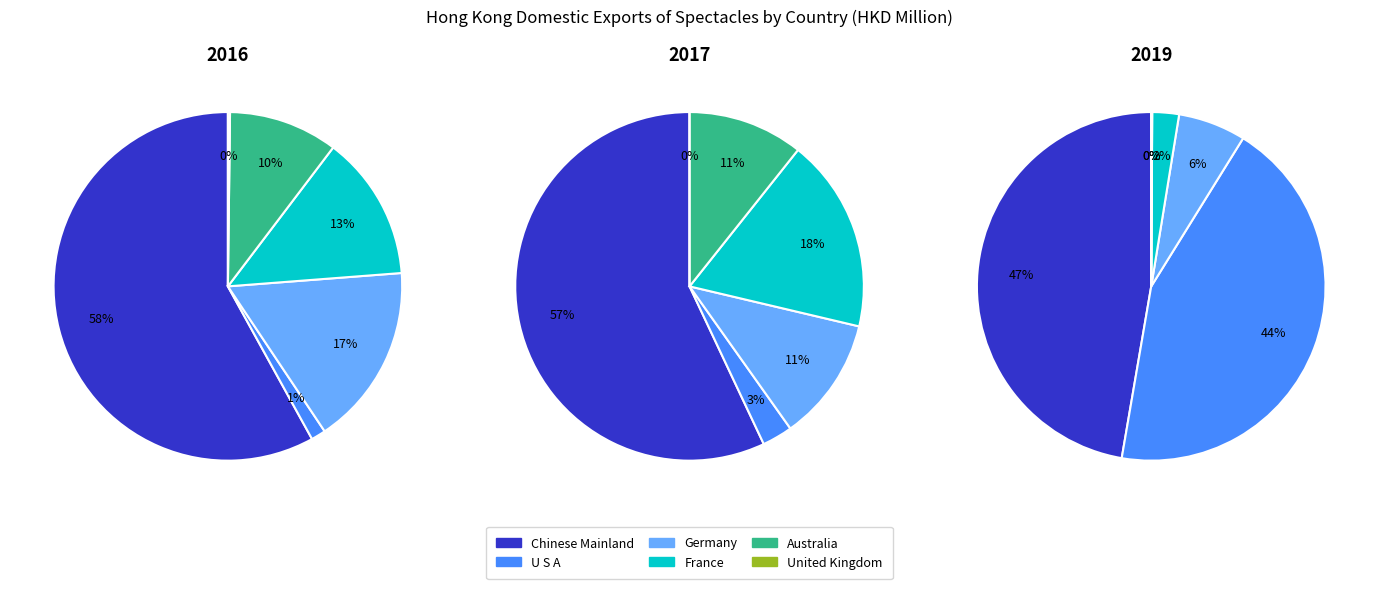

To the nearest percent, what is the combined percentage of AUSTRALIA and GERMANY?

6%